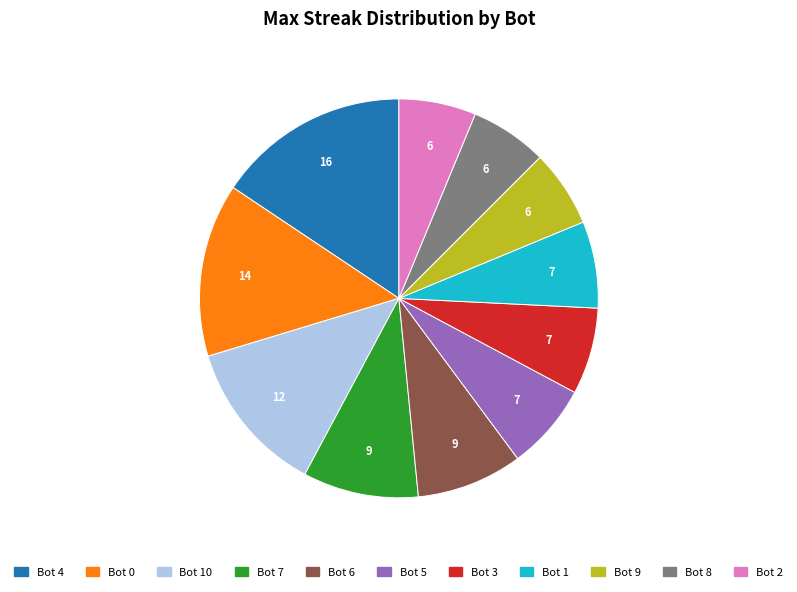

Is there any slice that represents more than half of the pie?

No